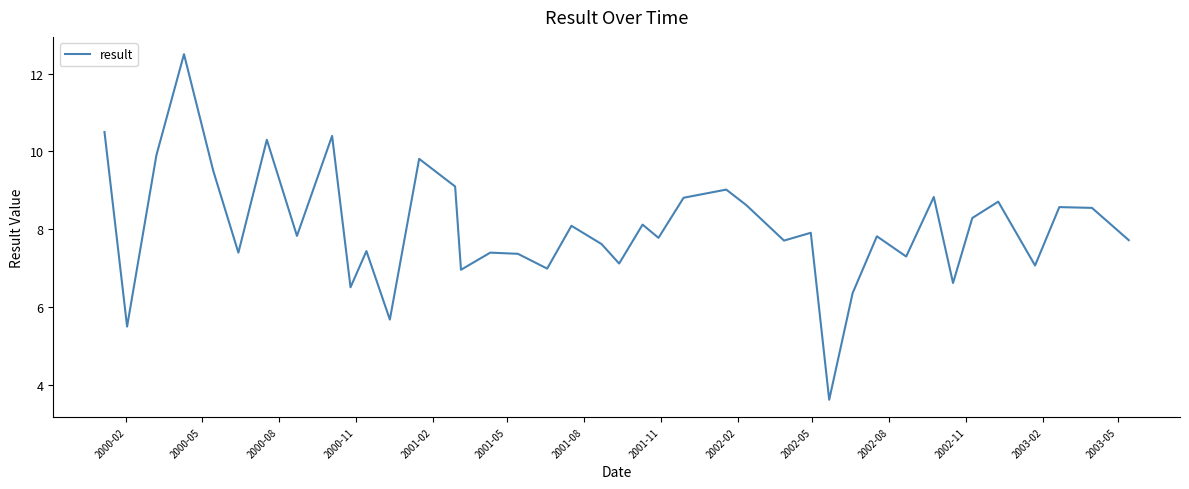

What is the minimum value shown in the chart?

3.6